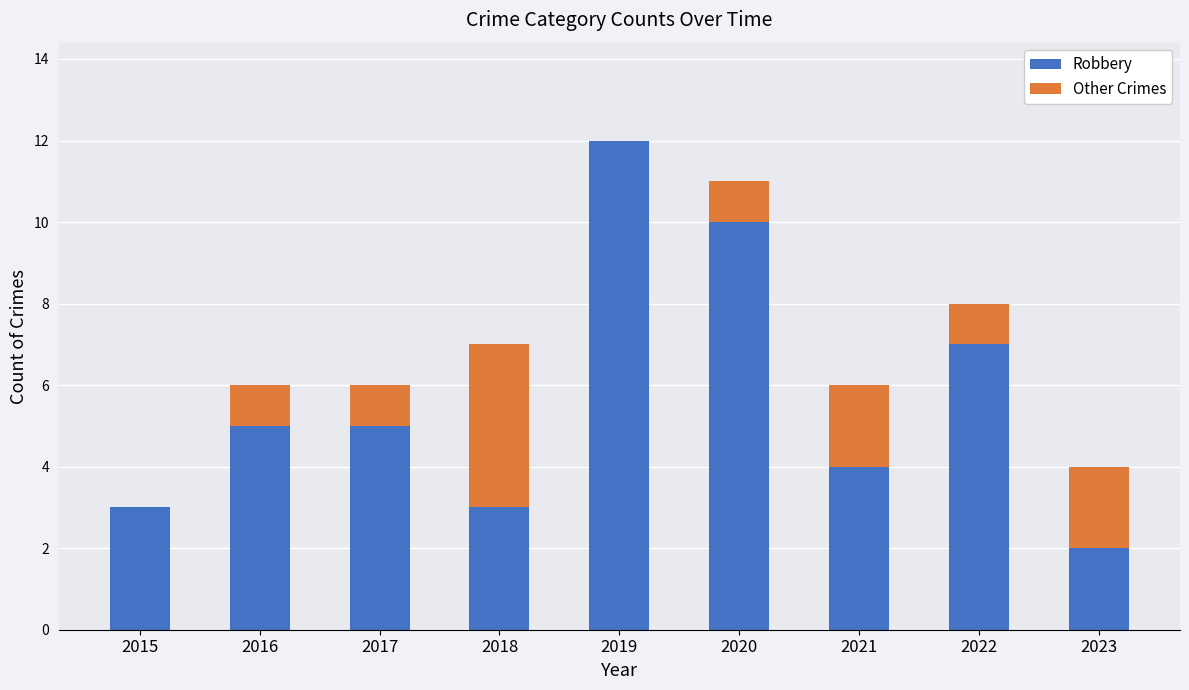

At which category is the sum across all series the highest?

2019